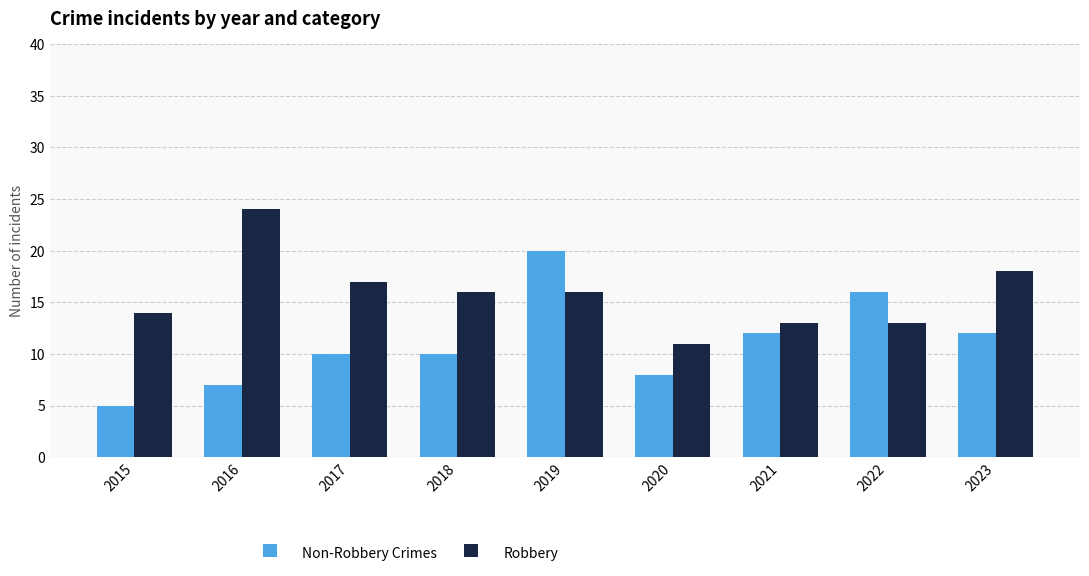

Which category has the lowest value in the Non-Robbery Crimes series?

2015